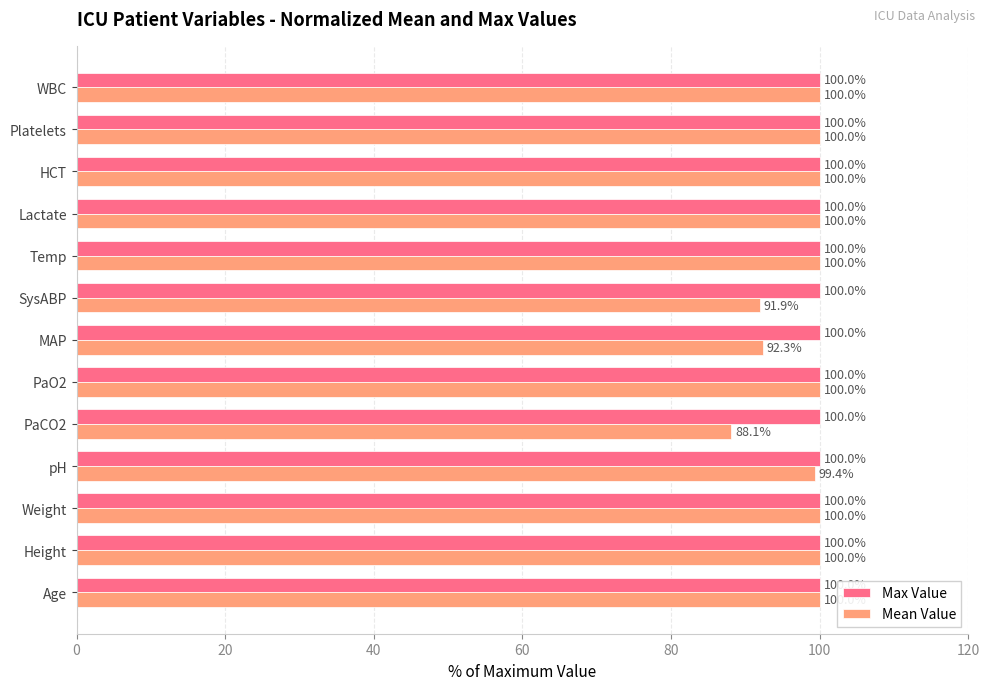

Which series has the widest spread of values?

Mean Value